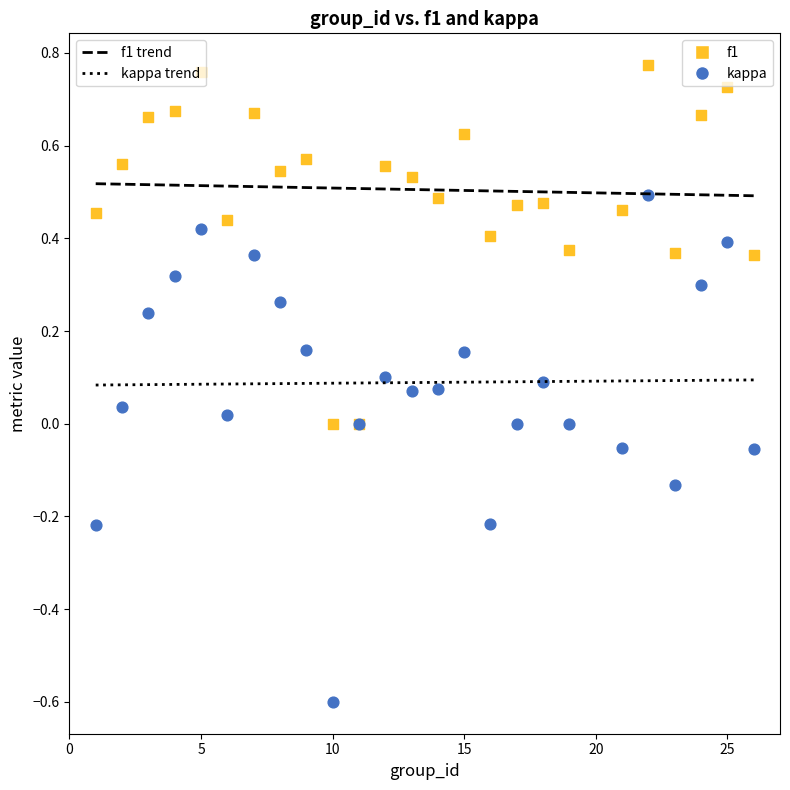

Which series reaches the maximum Y coordinate?

f1